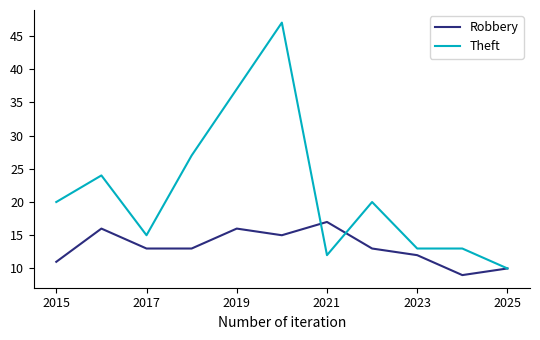

What is the difference between the maximum and minimum values in the Robbery series?

8